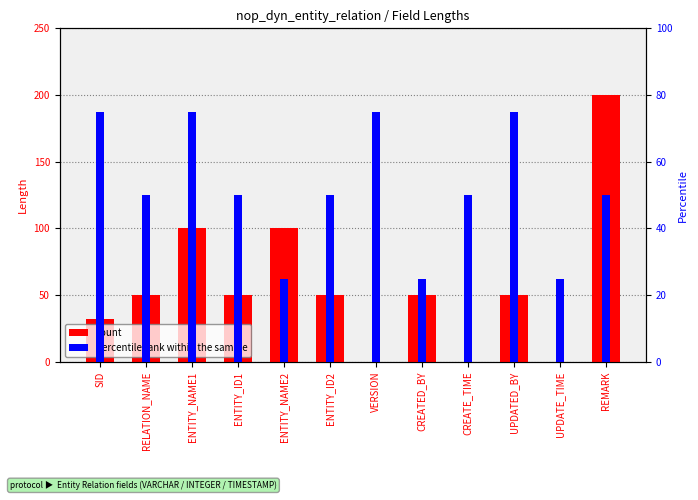

Reading right to left, what are all the values shown in this chart?

count: 200	0	50	0	50	0	50	100	50	100	50	32
percentile rank within the sample: 50	25	75	50	25	75	50	25	50	75	50	75